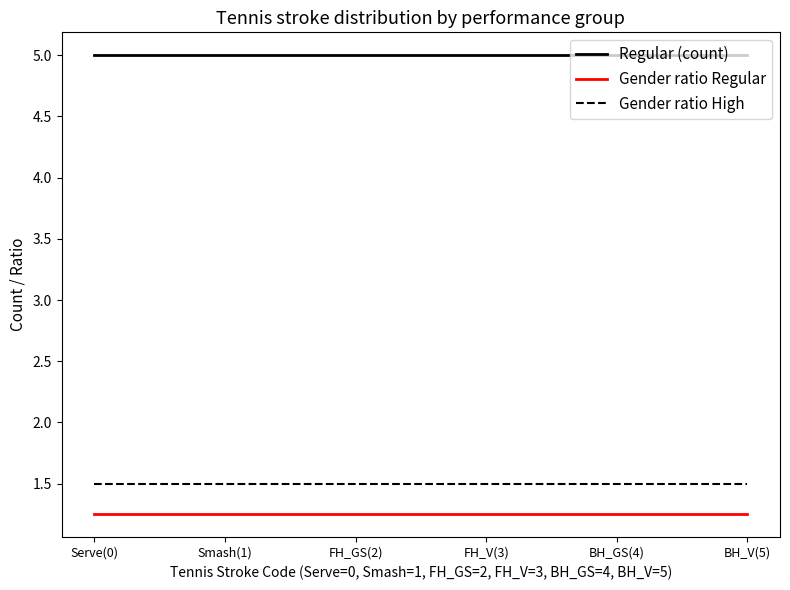

Rank the series at Smash(1) from lowest to highest value.

Gender ratio Regular, Gender ratio High, Regular (count)